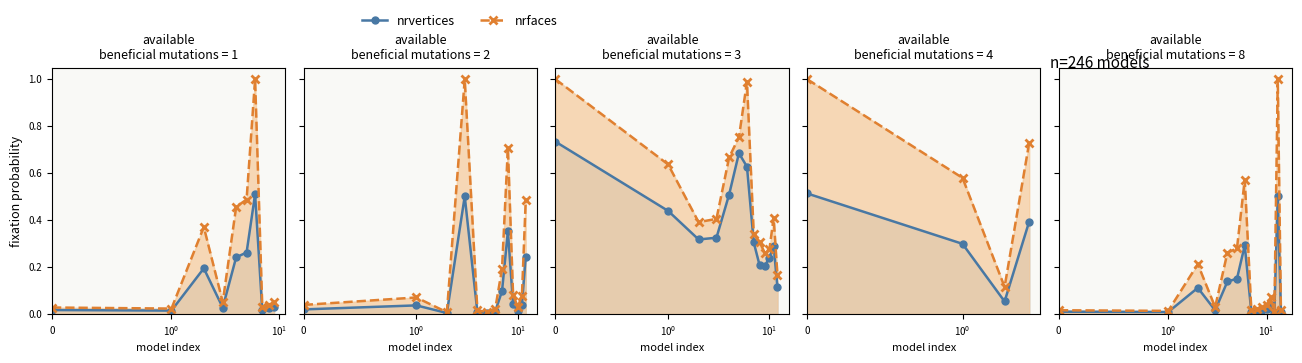

What is the difference between the second highest and second lowest values in the nrvertices series?

0.3